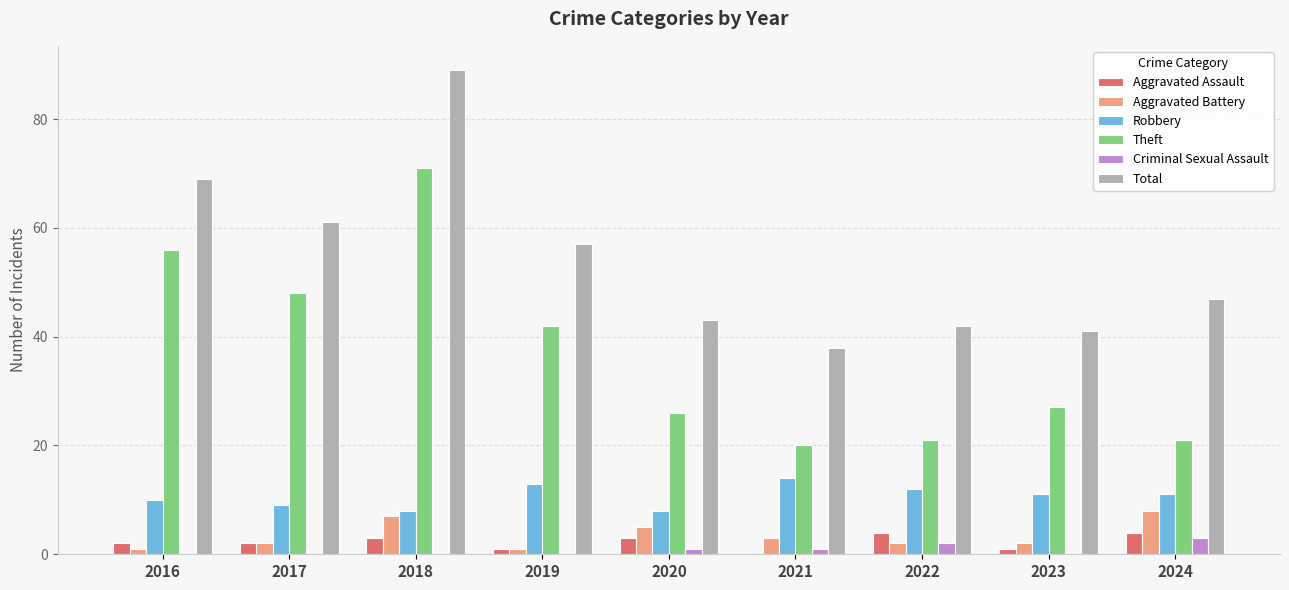

How many series are shown in this chart?

6